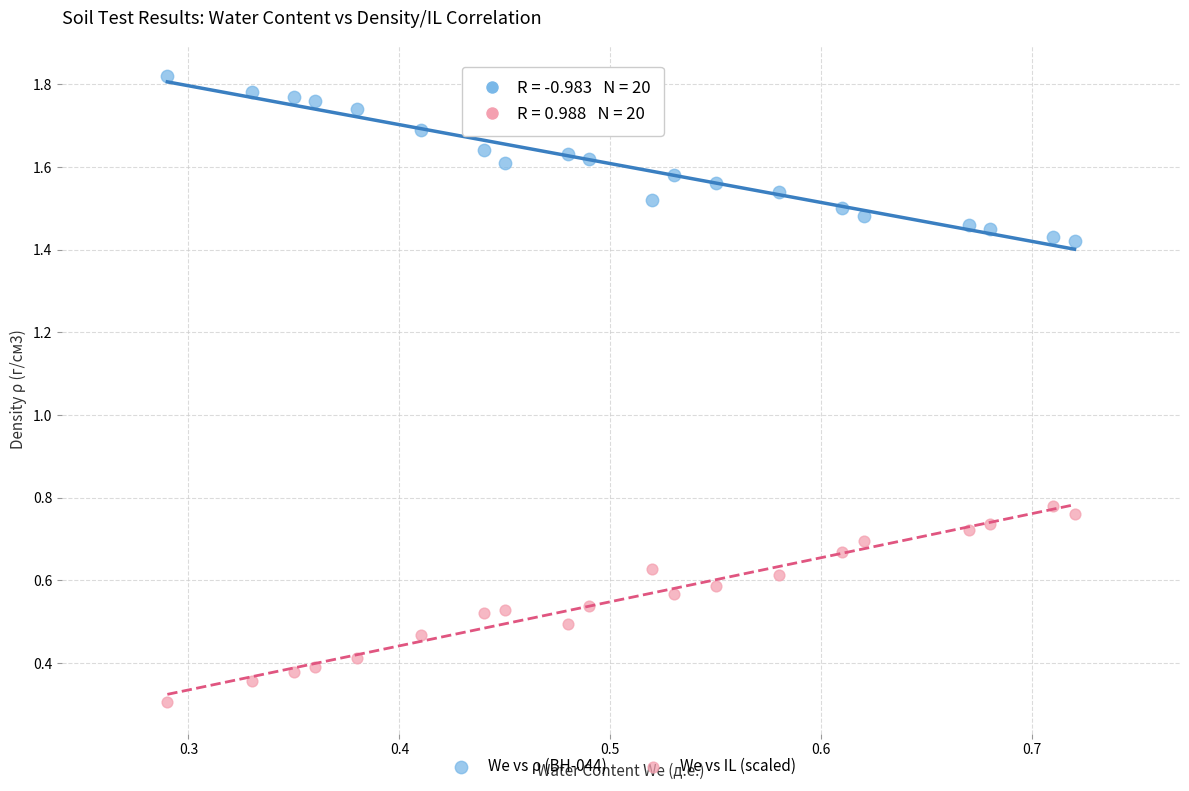

Which series has the widest spread of Y values?

We vs IL (scaled)